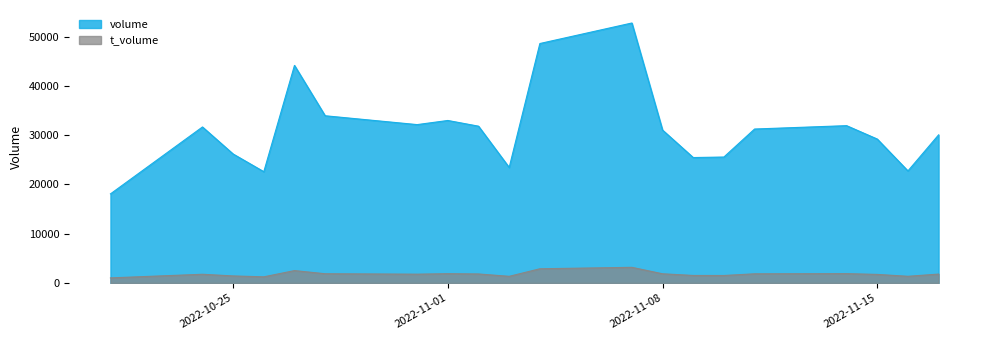

Between 2022-11-08 and 2022-11-03, which is larger?

2022-11-08